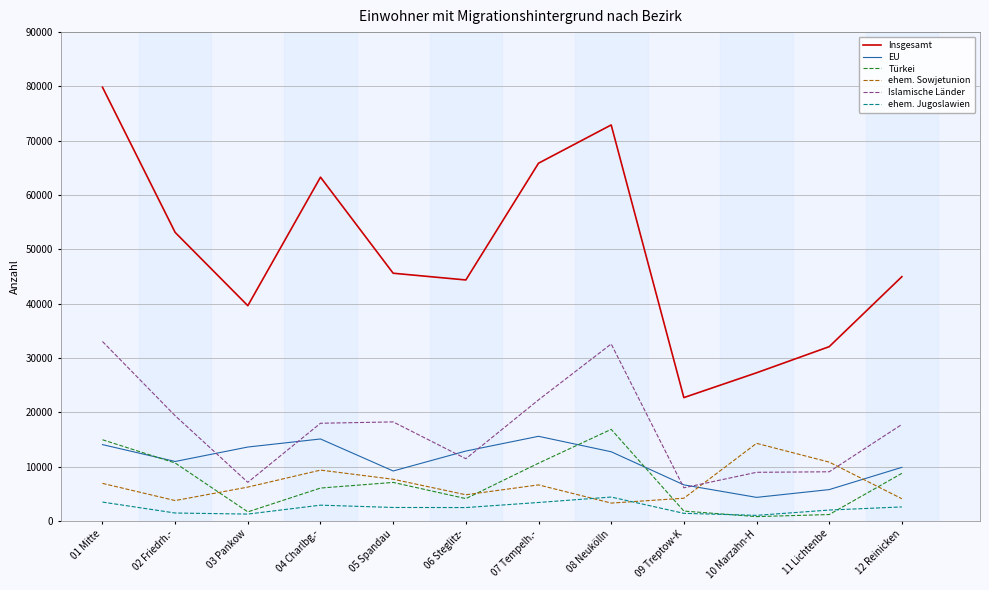

In EU, how many points are lower than both neighbors (excluding endpoints)?

3